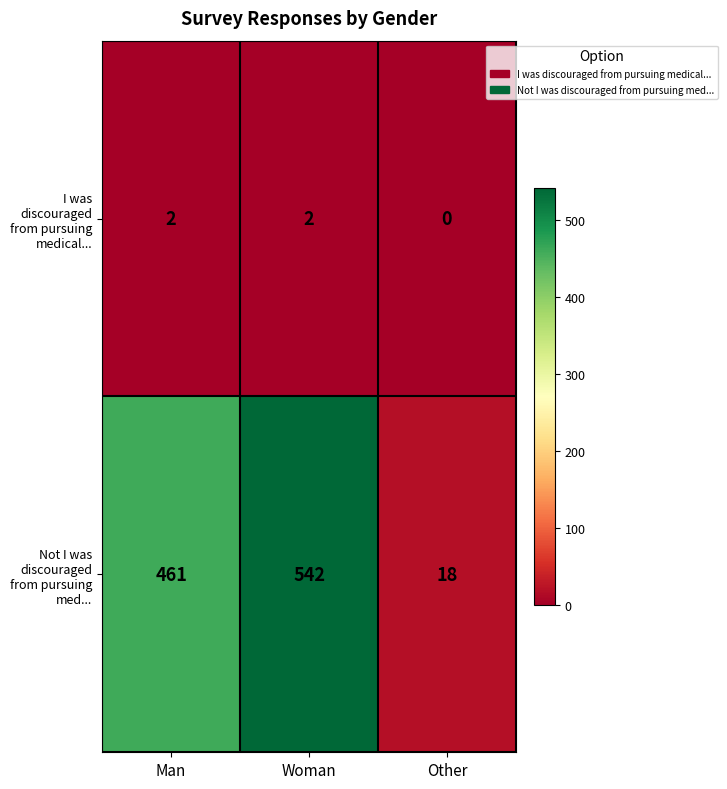

What is the spread (max minus min) of values at Man?

459